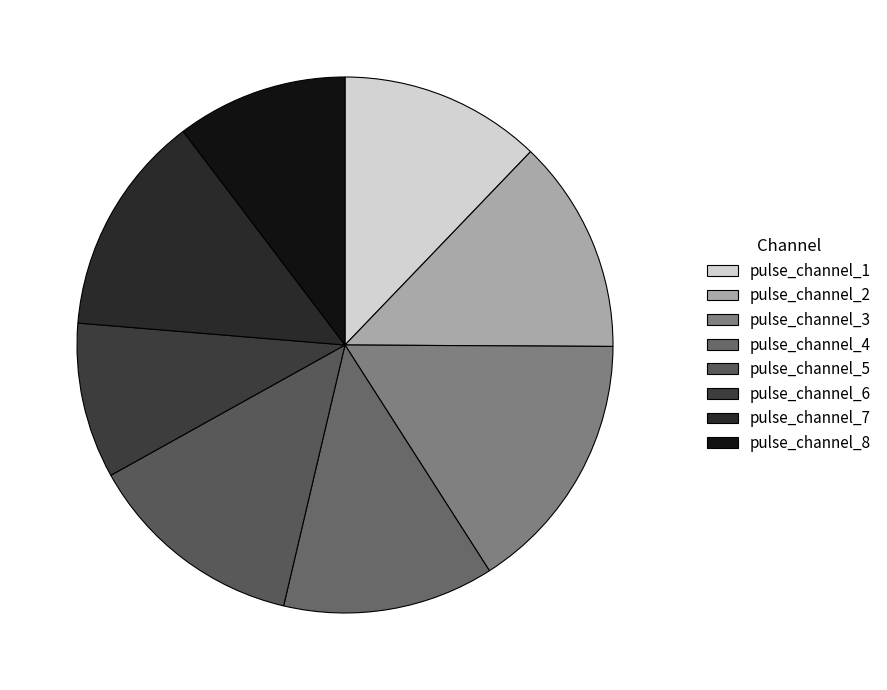

How many segments does this pie chart have?

8